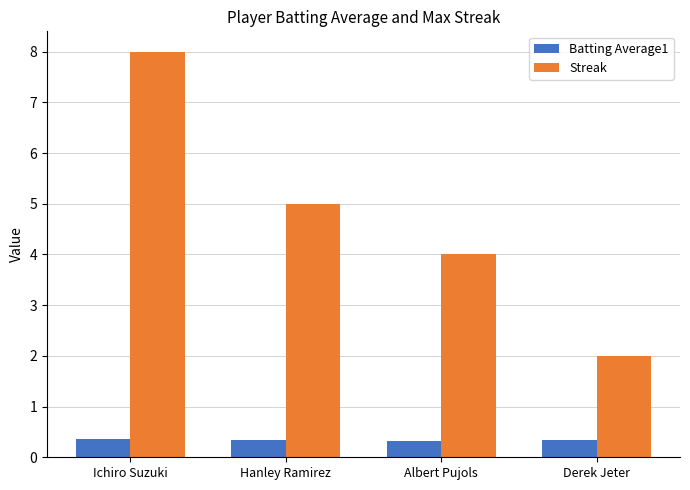

Is it true that Streak equals 3.2 at Derek Jeter?

False